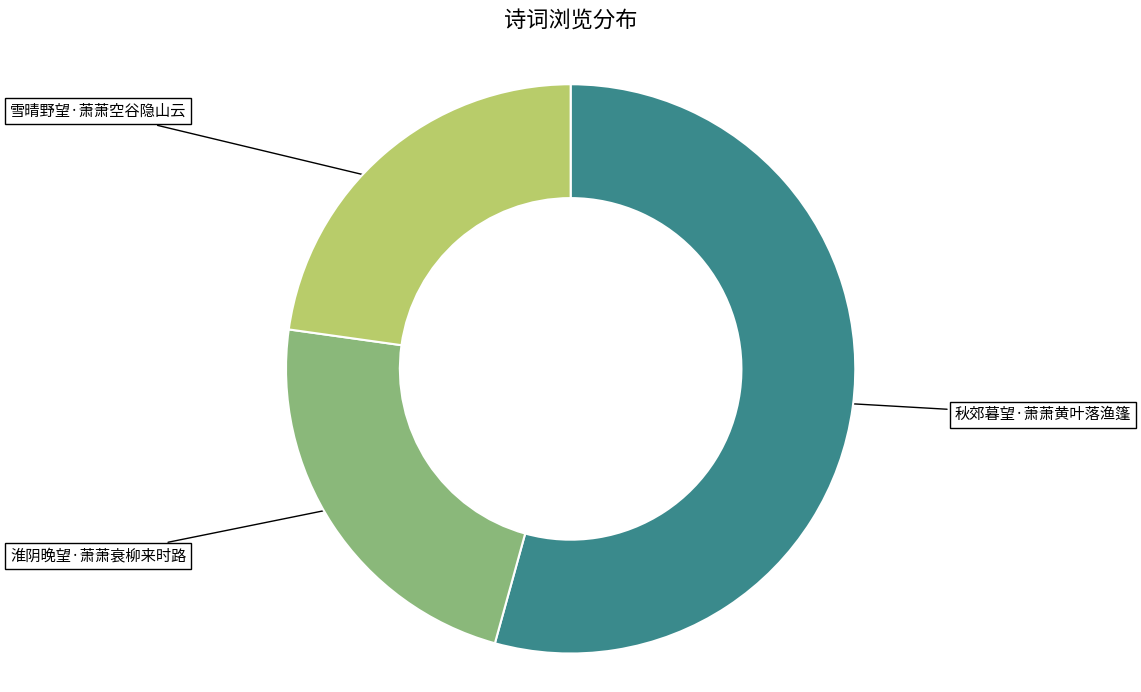

Is there a majority slice in this chart?

Yes